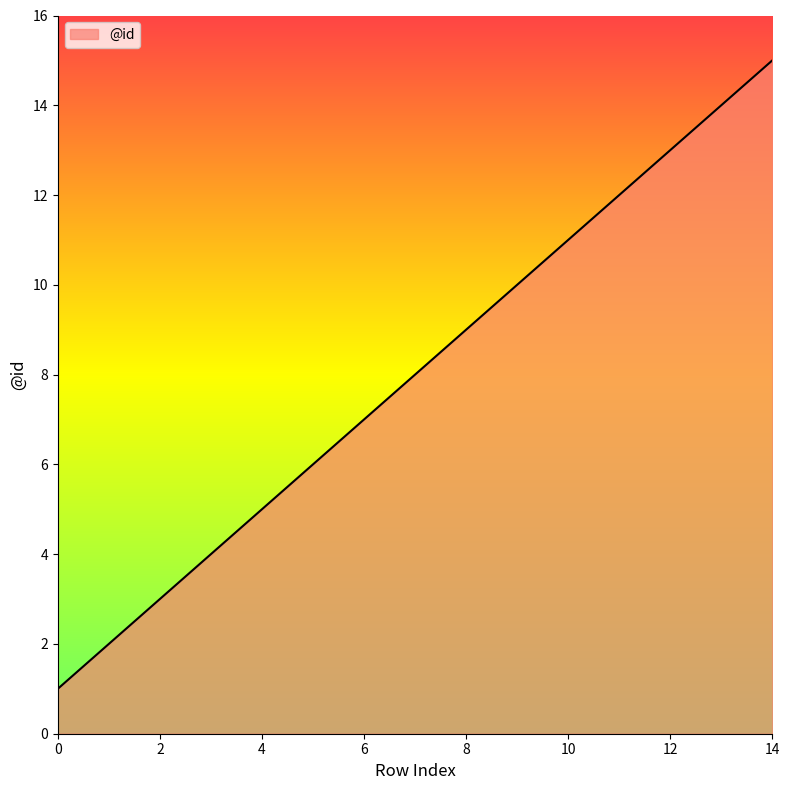

What is the greatest value displayed?

15